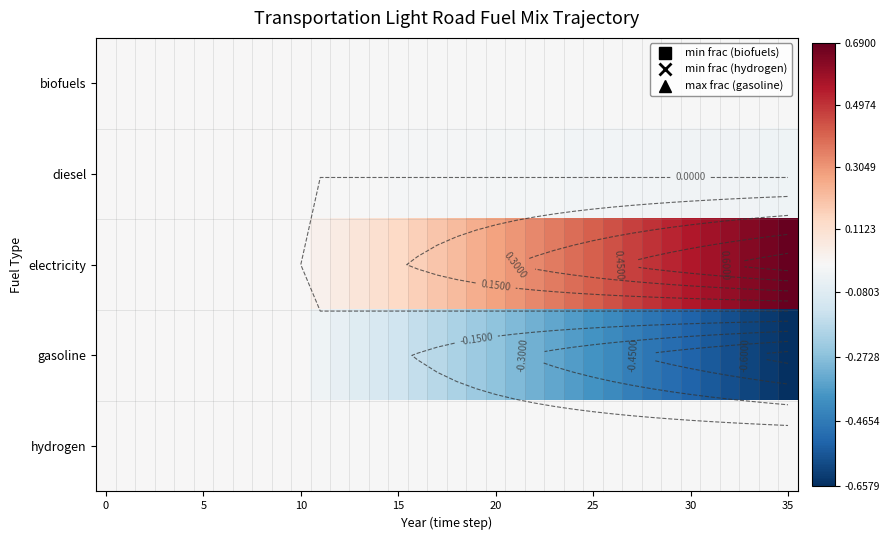

Reading left to right, list all the values displayed in this chart.

row_0: 0.0	0.0	0.0	0.0	0.0	0.0	0.0	0.0	0.0	0.0	0.0	-0.0	-0.0	-0.0	-0.0	-0.0	-0.0	-0.0	-0.0	-0.0	-0.0	-0.0	-0.0	-0.0	-0.0	-0.0	-0.0	-0.0	-0.0	-0.0	-0.0	-0.0	-0.0	-0.0	-0.0	-0.0
row_1: 0.0	0.0	0.0	0.0	0.0	0.0	0.0	0.0	0.0	0.0	0.0	-0.0	-0.0	-0.0	-0.0	-0.0	-0.0	-0.0	-0.0	-0.0	-0.0	-0.0	-0.0	-0.0	-0.0	-0.0	-0.0	-0.0	-0.0	-0.0	-0.0	-0.0	-0.0	-0.0	-0.0	-0.0
row_2: 0.0	0.0	0.0	0.0	0.0	0.0	0.0	0.0	0.0	0.0	0.0	0.0	0.1	0.1	0.1	0.1	0.2	0.2	0.2	0.2	0.3	0.3	0.3	0.4	0.4	0.4	0.4	0.5	0.5	0.5	0.6	0.6	0.6	0.6	0.7	0.7
row_3: 0.0	0.0	0.0	0.0	0.0	0.0	0.0	0.0	0.0	0.0	0.0	-0.0	-0.1	-0.1	-0.1	-0.1	-0.2	-0.2	-0.2	-0.2	-0.3	-0.3	-0.3	-0.3	-0.4	-0.4	-0.4	-0.4	-0.5	-0.5	-0.5	-0.6	-0.6	-0.6	-0.6	-0.7
row_4: 0.0	0.0	0.0	0.0	0.0	0.0	0.0	0.0	0.0	0.0	0.0	-0.0	-0.0	-0.0	-0.0	-0.0	-0.0	-0.0	-0.0	-0.0	-0.0	-0.0	-0.0	-0.0	-0.0	-0.0	-0.0	-0.0	-0.0	-0.0	-0.0	-0.0	-0.0	-0.0	-0.0	-0.0